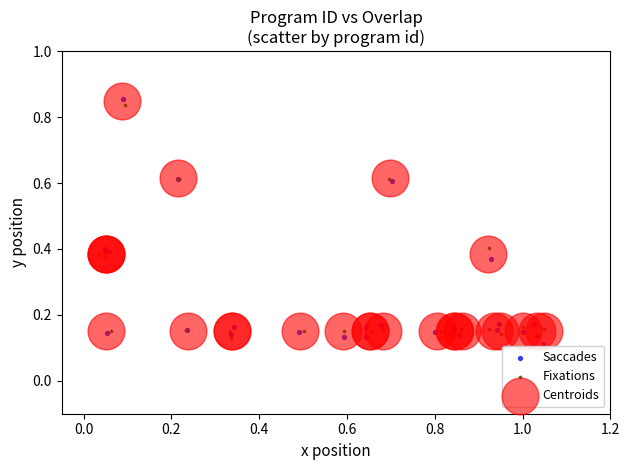

Which series has the largest Y range (max minus min)?

Saccades